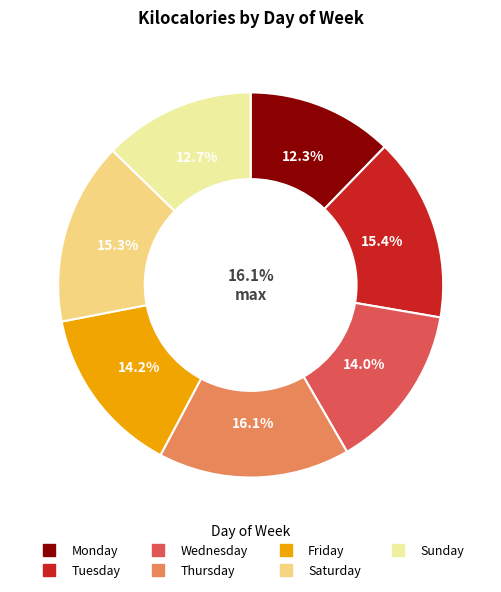

Is it true that Wednesday is 14% of the pie?

True